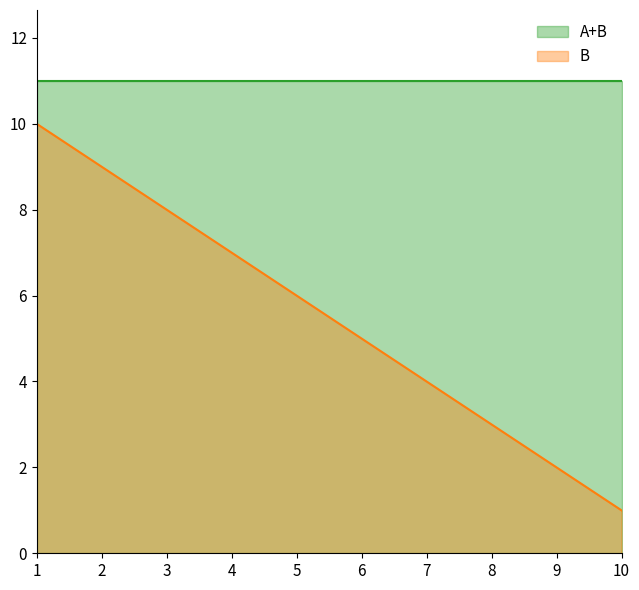

Which series has the largest range (max minus min)?

B